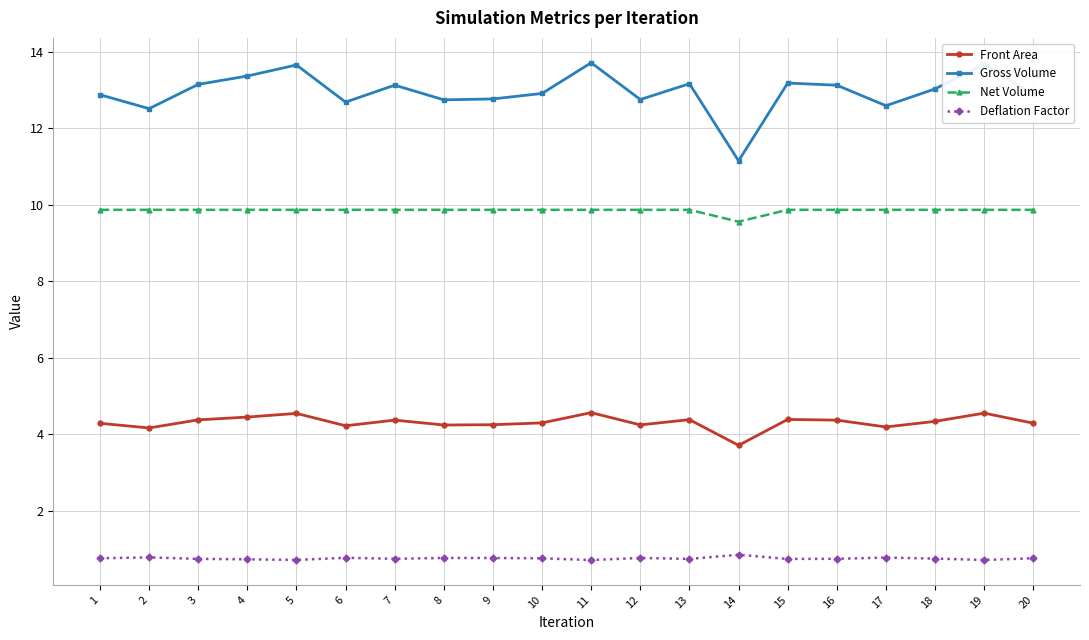

At how many categories does at least one series exceed 4?

20